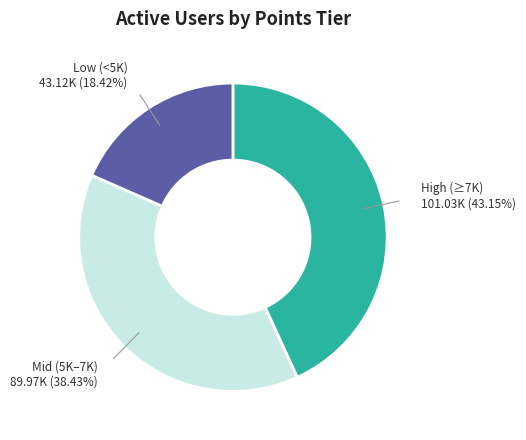

Does any single category account for the majority?

No